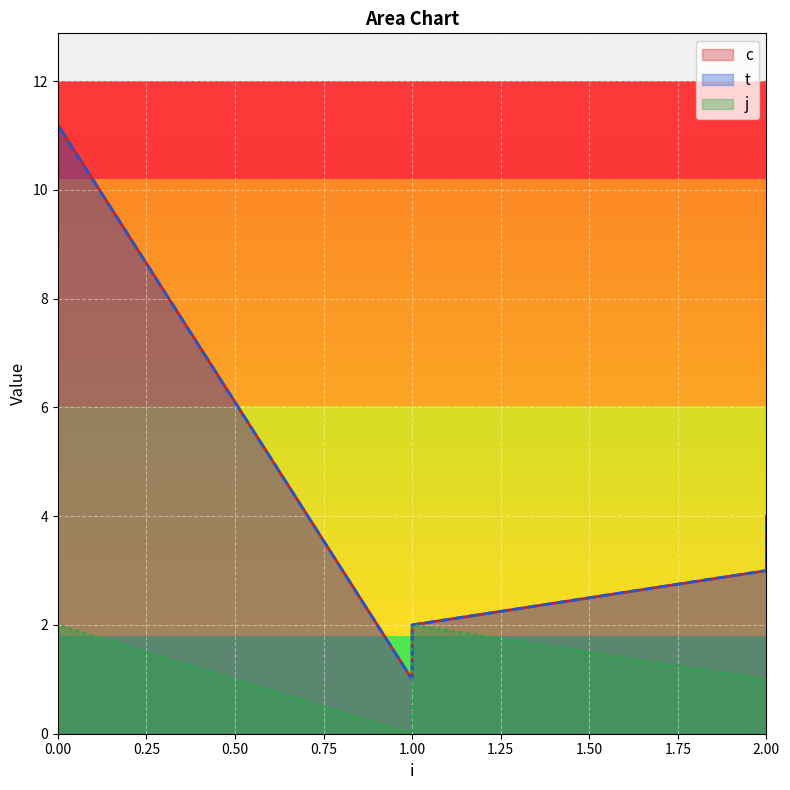

Reading left to right, what are all the values shown in this chart?

c: 10.2	11.2	1.0	2.0	3.0	4.0
t: 10.2	11.2	1.0	2.0	3.0	4.0
j: 1.0	2.0	0.0	2.0	1.0	0.0